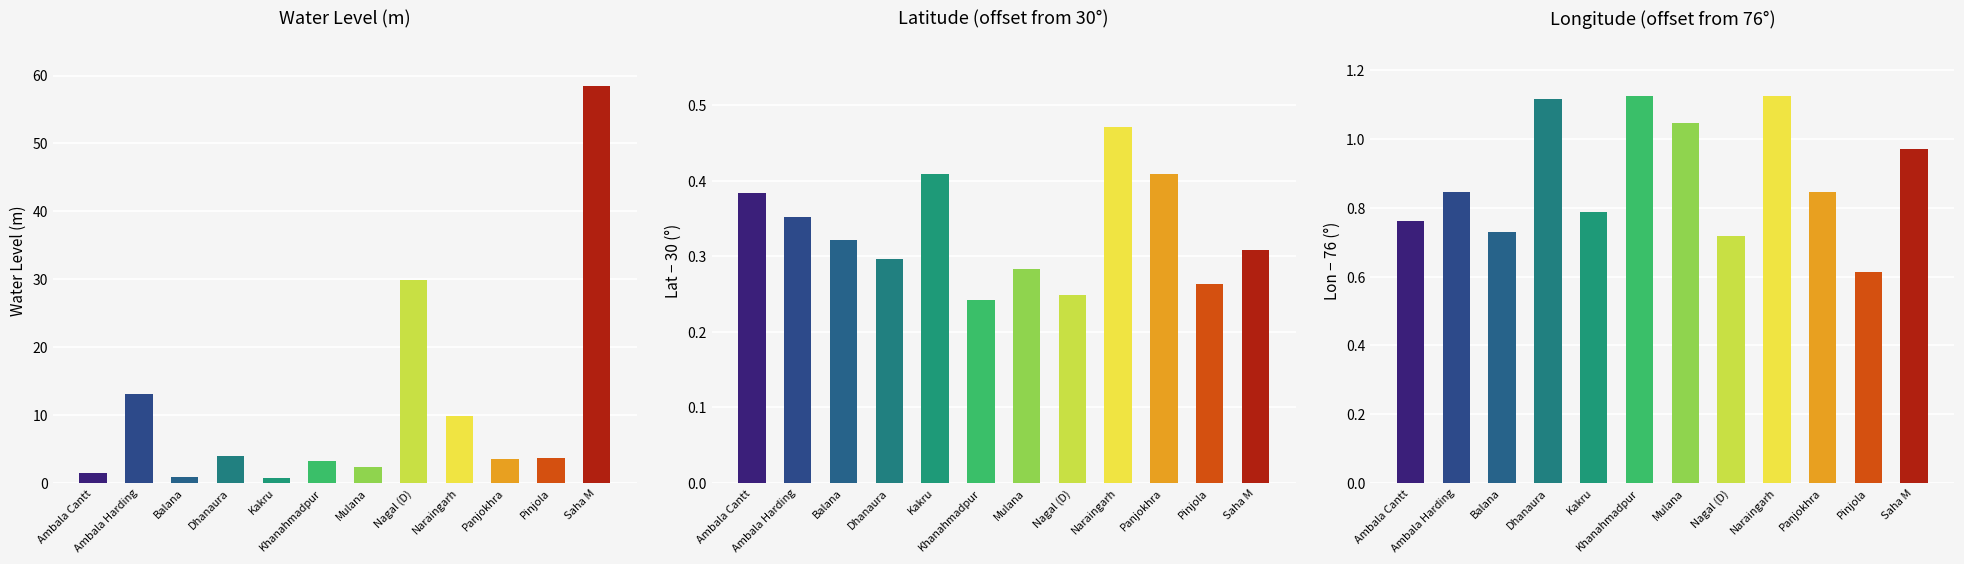

What value does the water_level (in m) series have at Khanahmadpur?

3.3